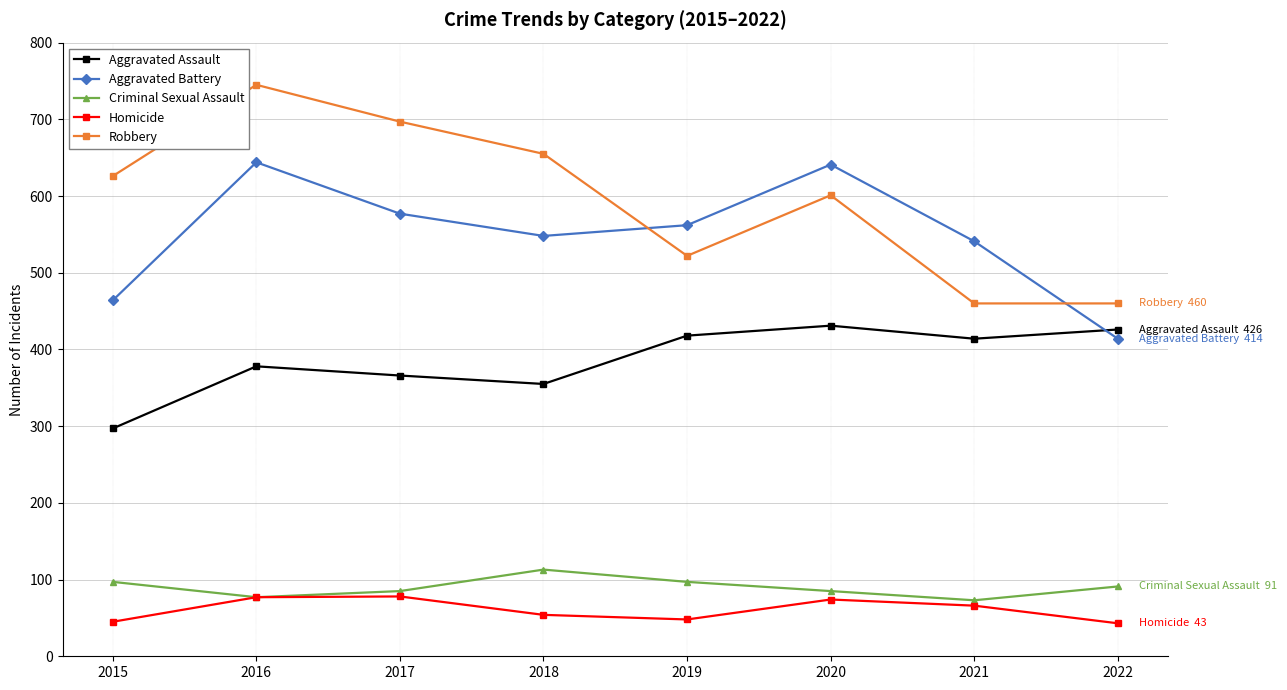

True or false: Robbery and Aggravated Assault cross at least once.

False